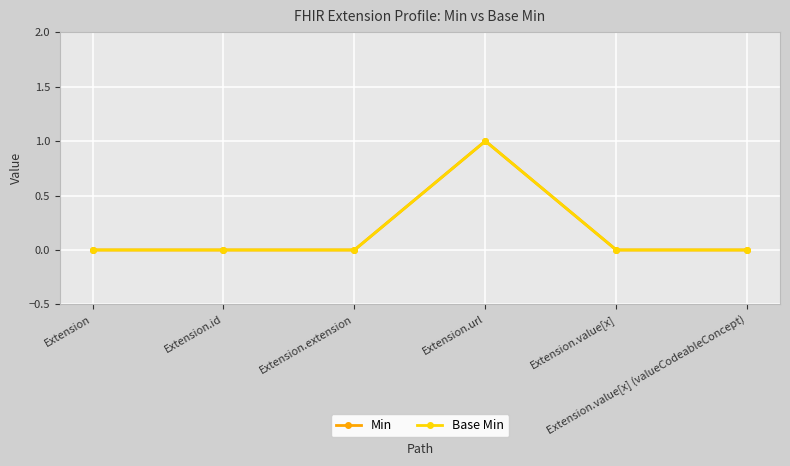

True or false: Min has a value of 1 at Extension.value[x].

False